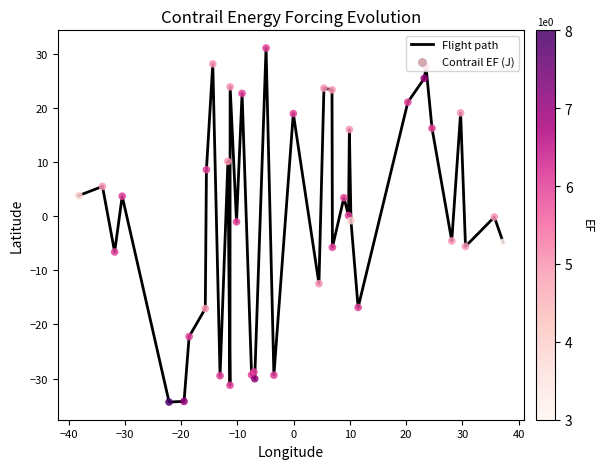

What is the minimum value shown in the chart?

-34.3